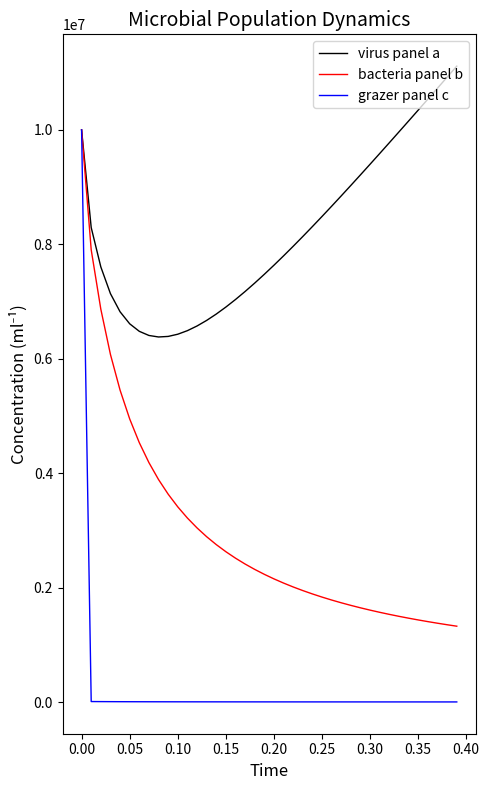

Which series has the largest total across all categories?

virus panel a